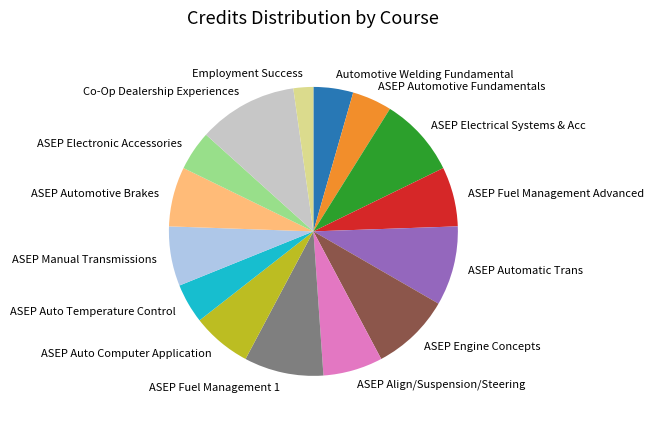

What is the smallest slice in the pie chart?

Employment Success